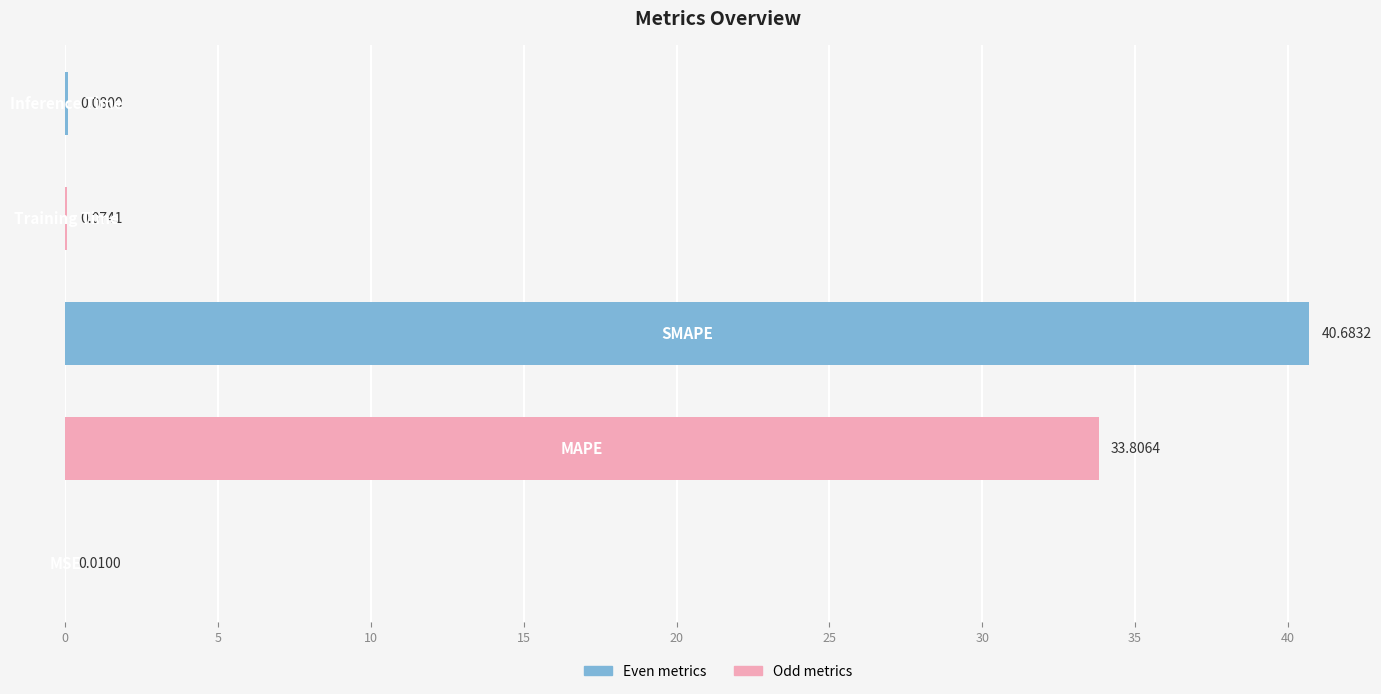

What is the sum of all values?

74.7